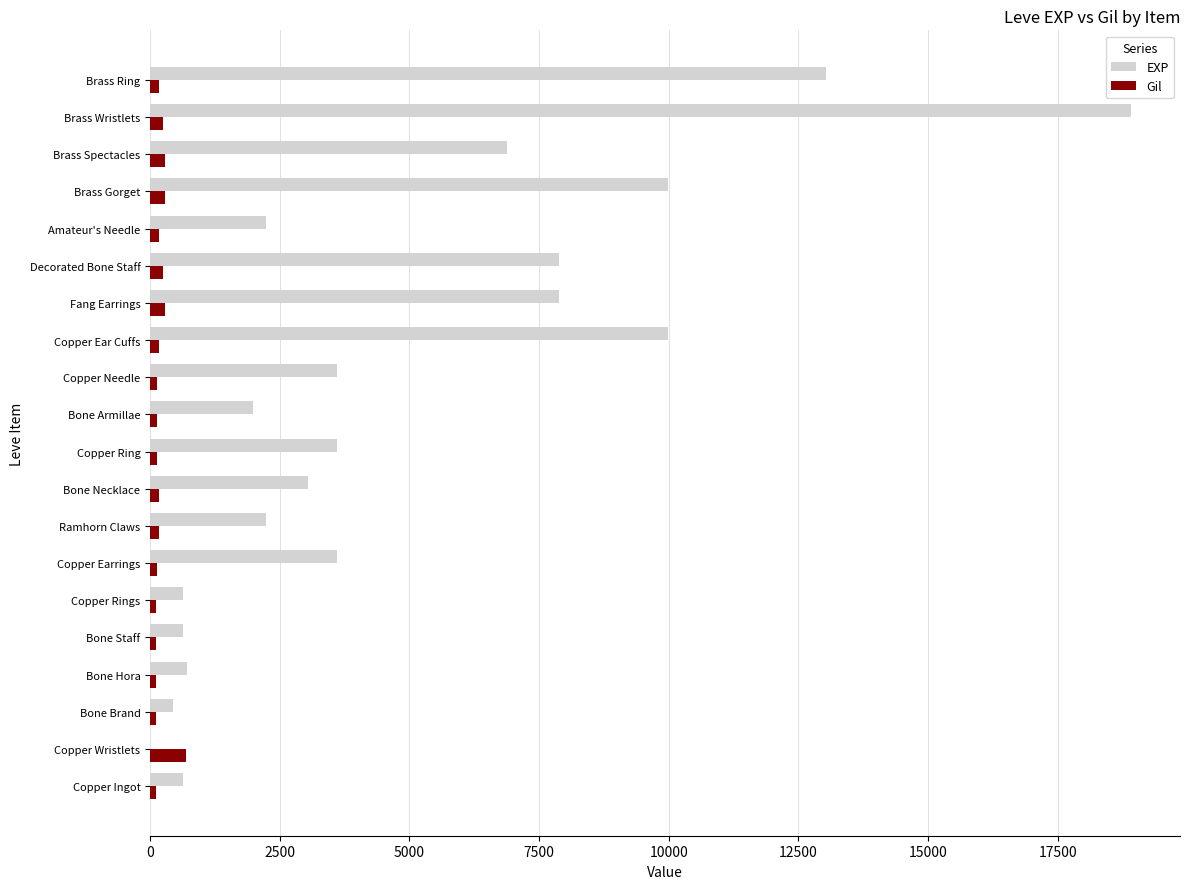

The value of EXP at Copper Ring is 3600. True or false?

True